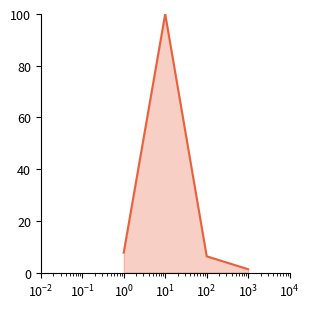

How many distinct data groups are displayed?

1